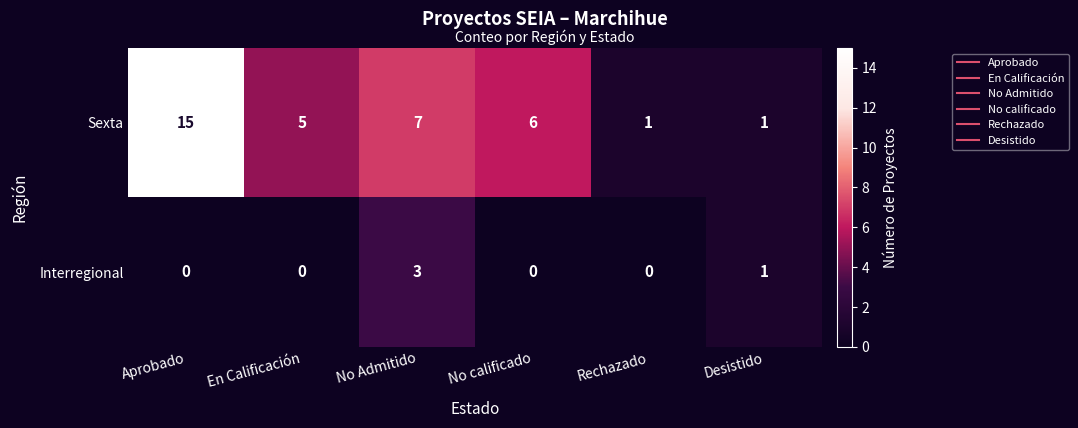

True or false: Interregional has a value of 1 at Aprobado.

False